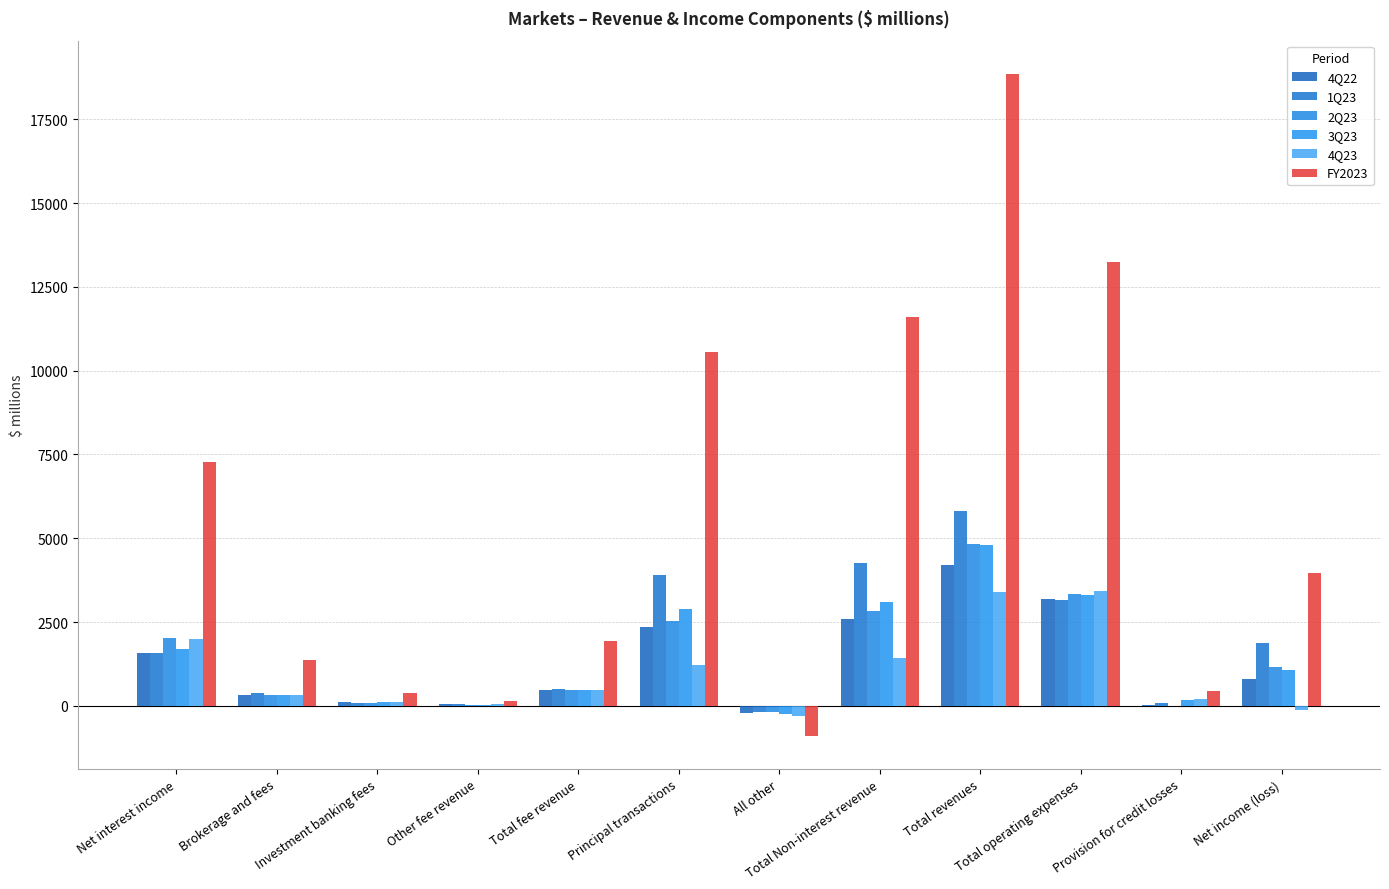

What is the label of the 11th bar from the left?

Provision for credit losses